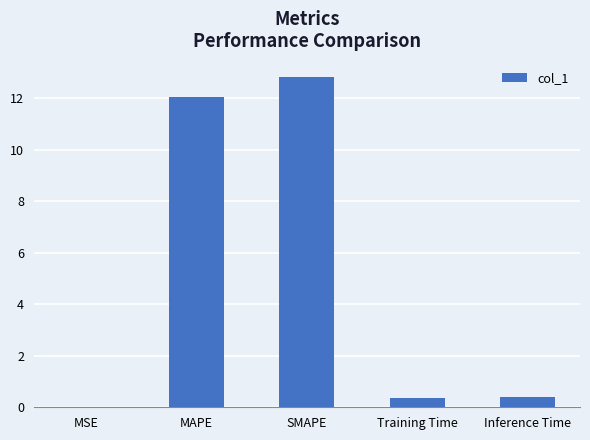

Read the value at MAPE.

12.0